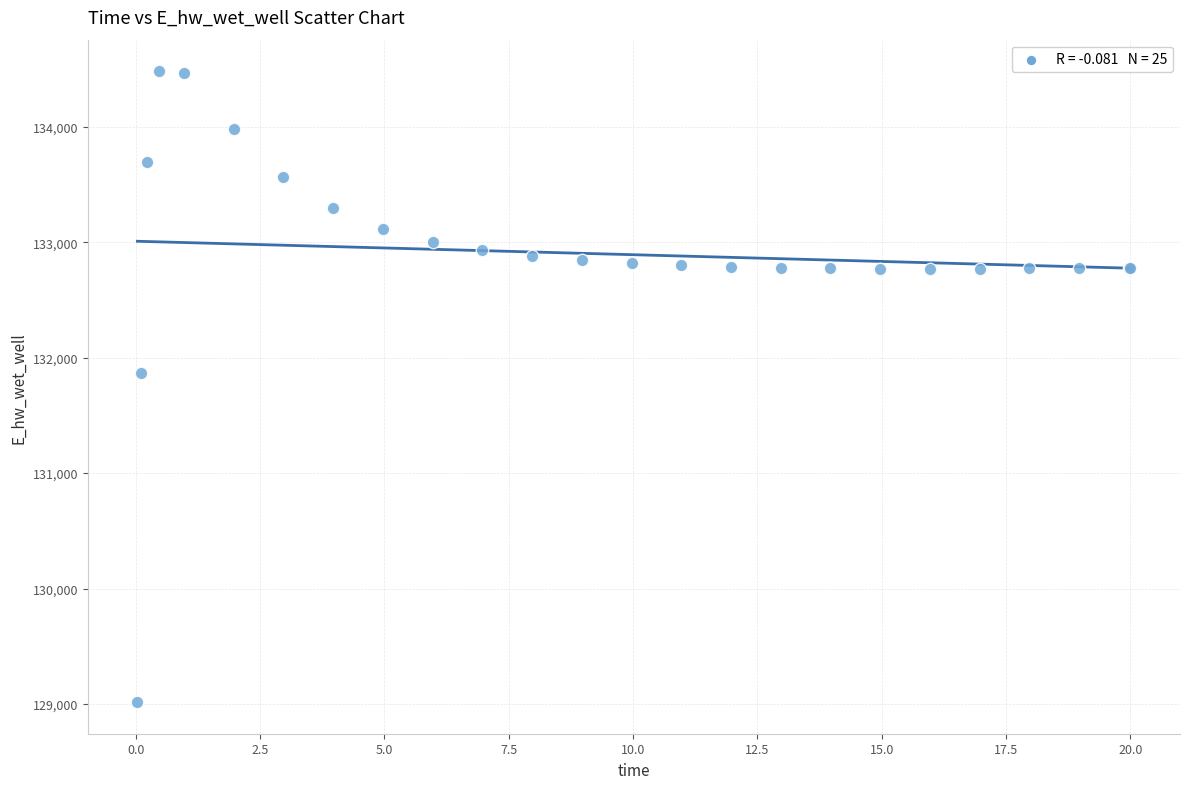

What Y value in the scatter plot is closest to 131748?

131866.9